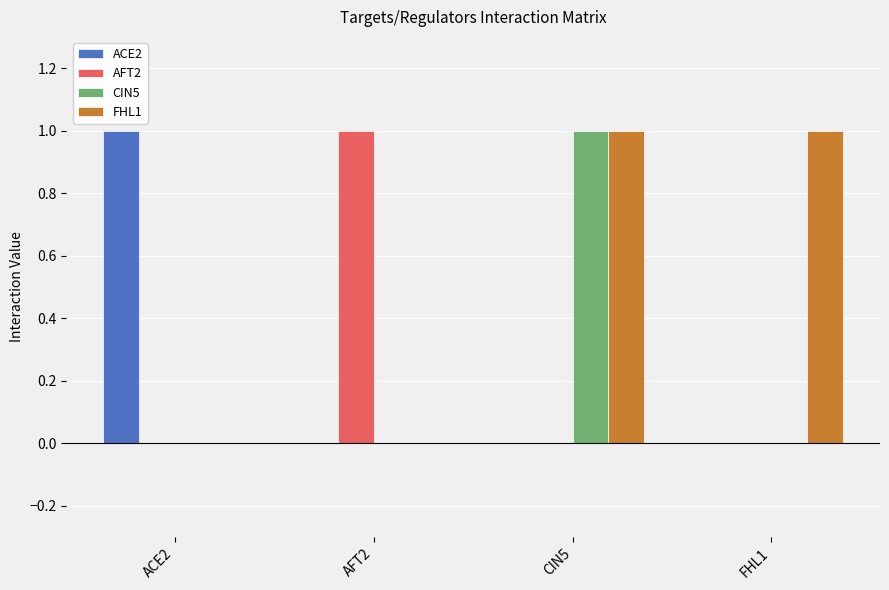

Is it true that CIN5 equals 1 at ACE2?

False